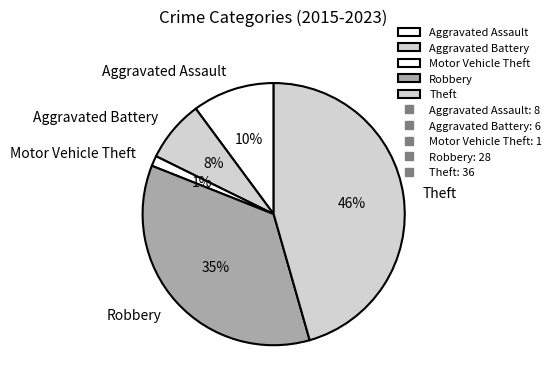

Rank the categories by value from highest to lowest.

Theft, Robbery, Aggravated Assault, Aggravated Battery, Motor Vehicle Theft